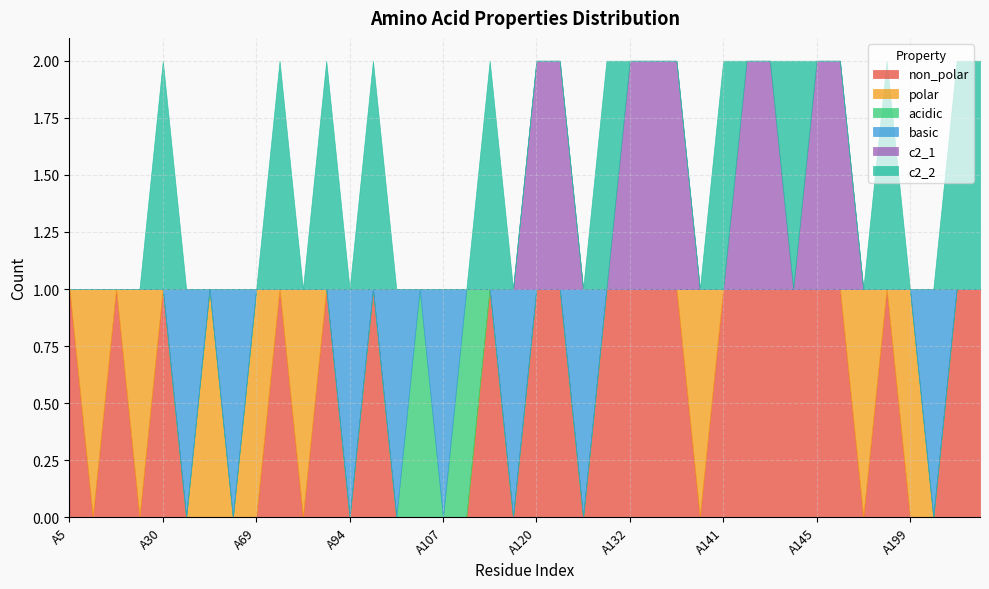

Which series ends up on top after the final intersection of acidic and non_polar?

non_polar